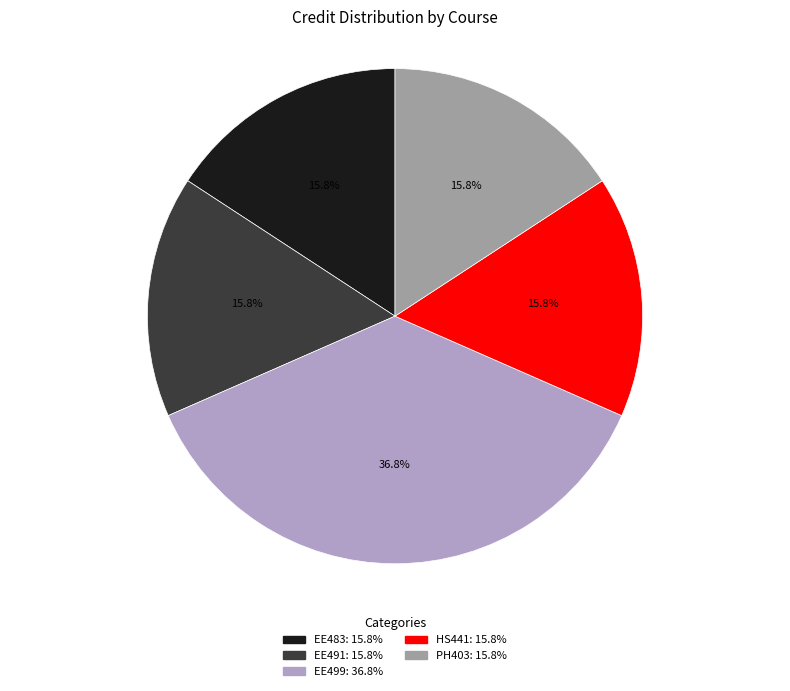

How many segments does this pie chart have?

5